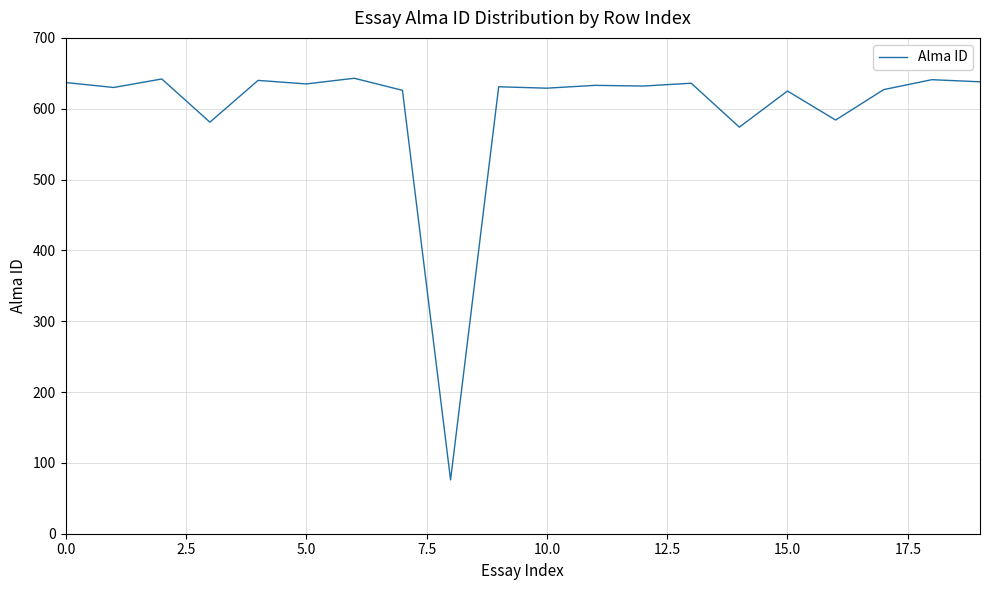

What is the greatest value displayed?

643